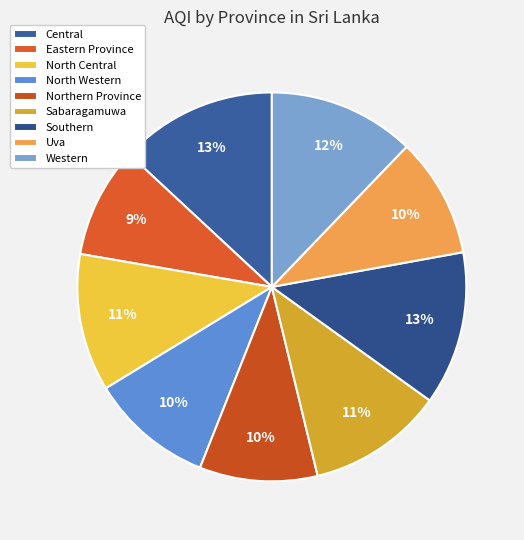

To the nearest percent, what is the average slice percentage?

11%